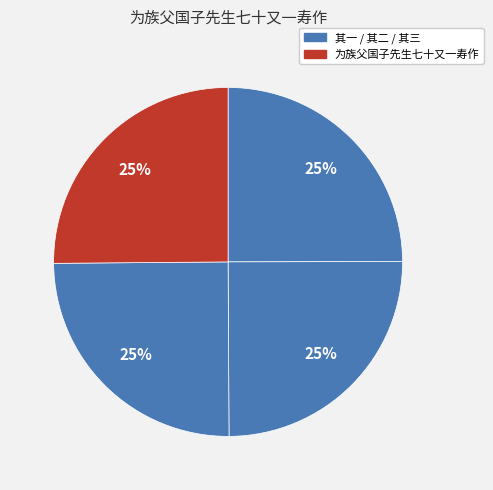

Which slice is the smallest?

为族父国子先生七十又一寿作 其一